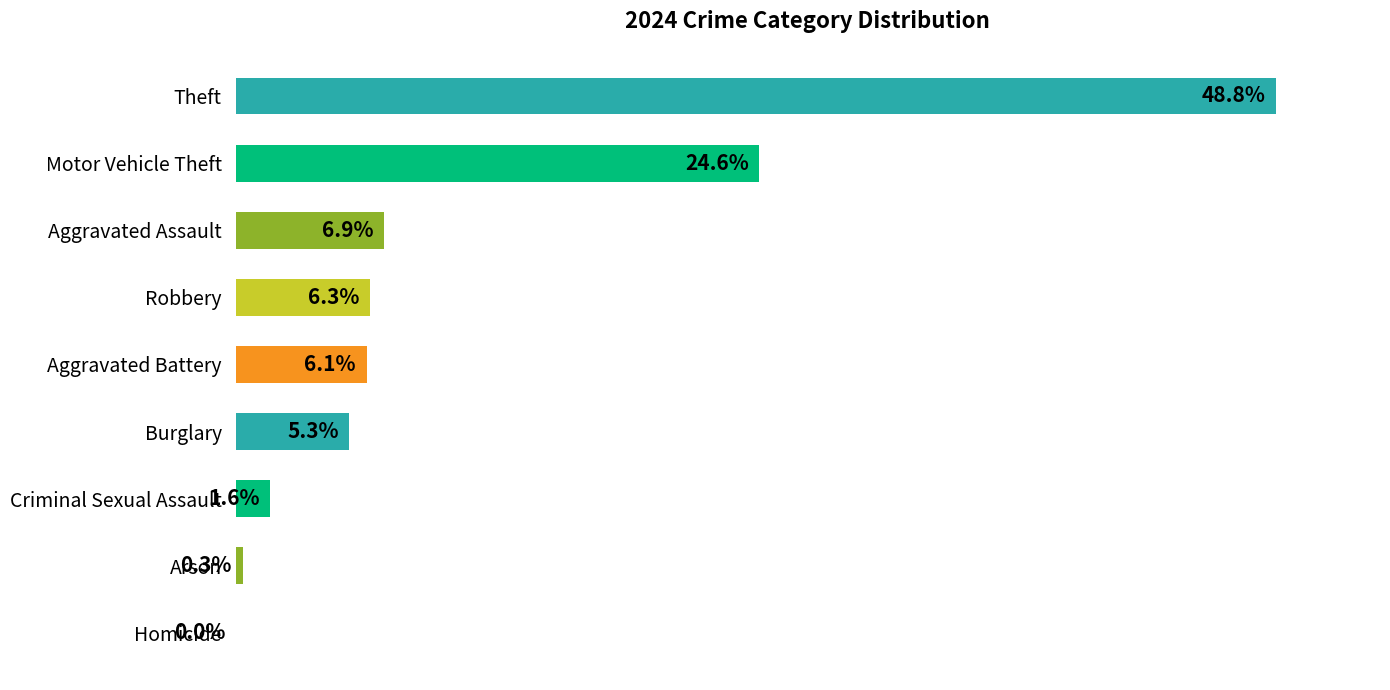

Which label corresponds to the largest value in the chart?

Theft